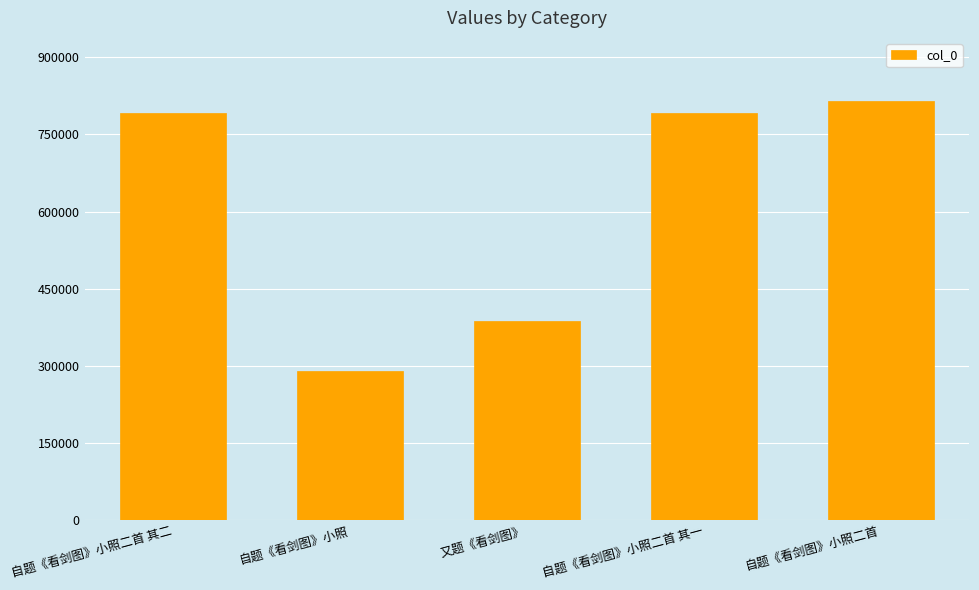

What is the greatest value displayed?

815543